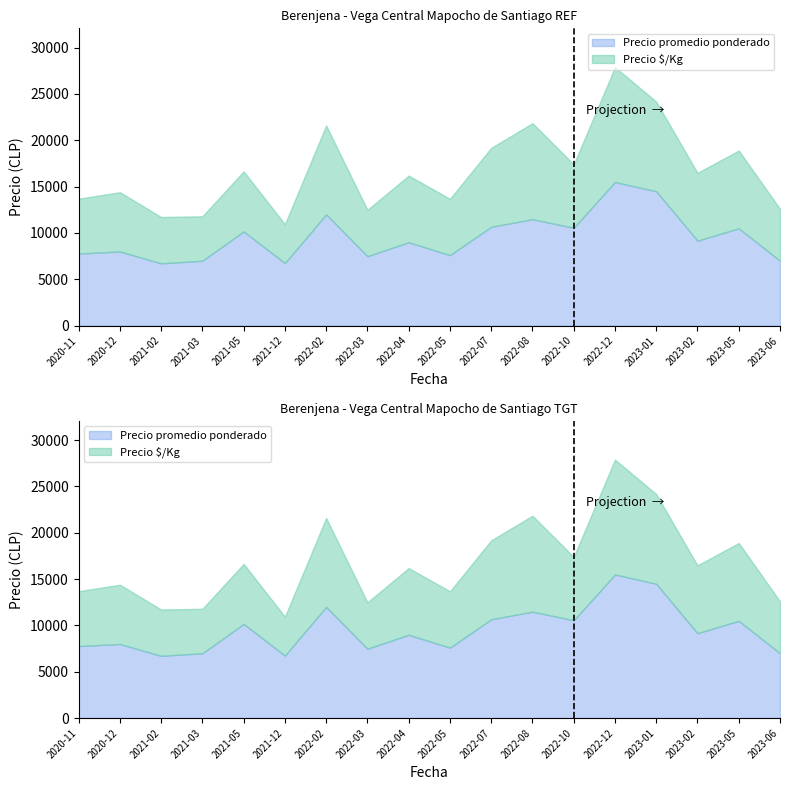

What is the label of the 10th point from the right?

2022-04